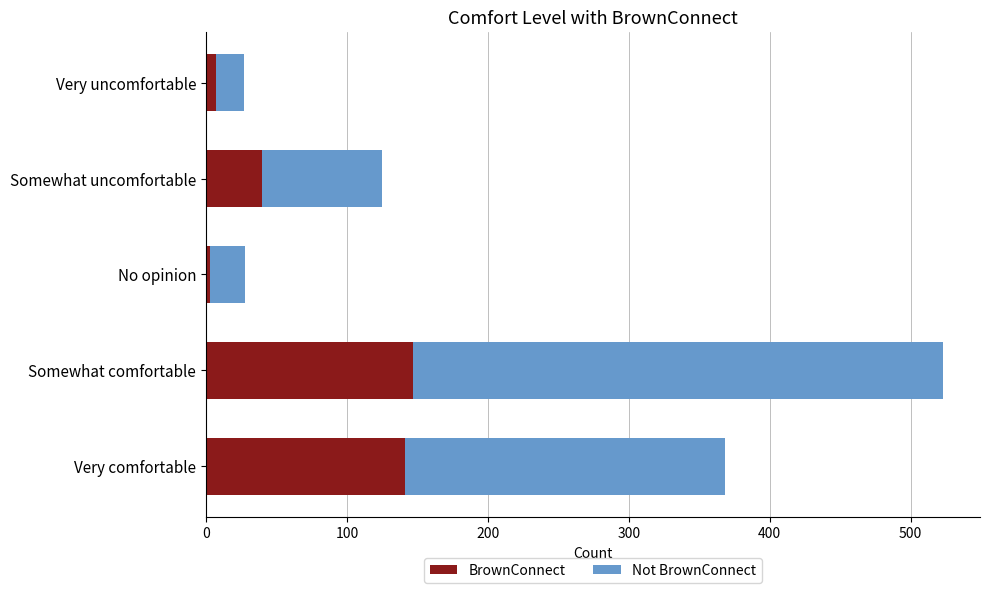

What is the difference between the maximum and minimum values in the BrownConnect series?

144